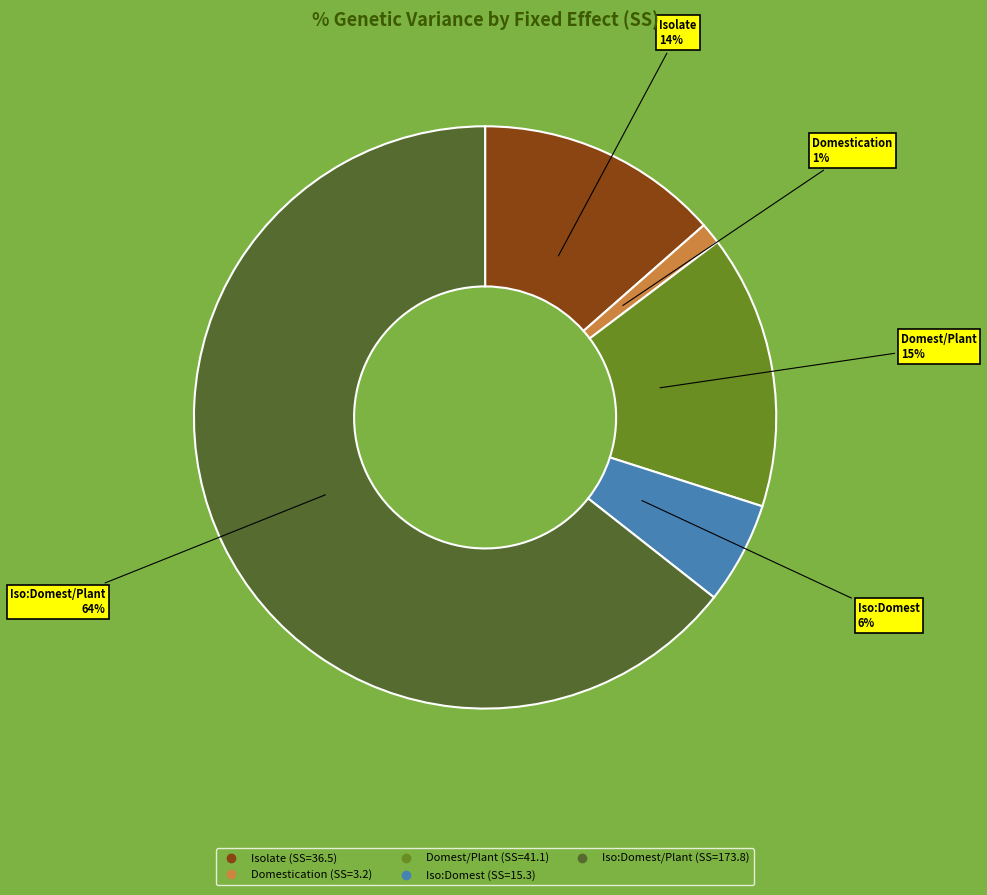

To the nearest percent, what is the average slice percentage?

20%